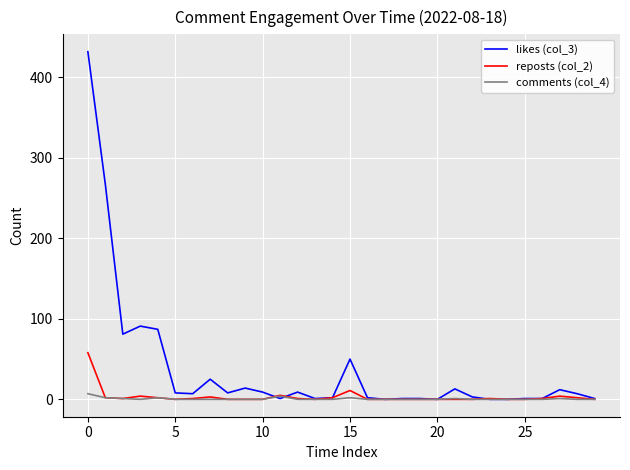

How many lines are shown in the chart?

3